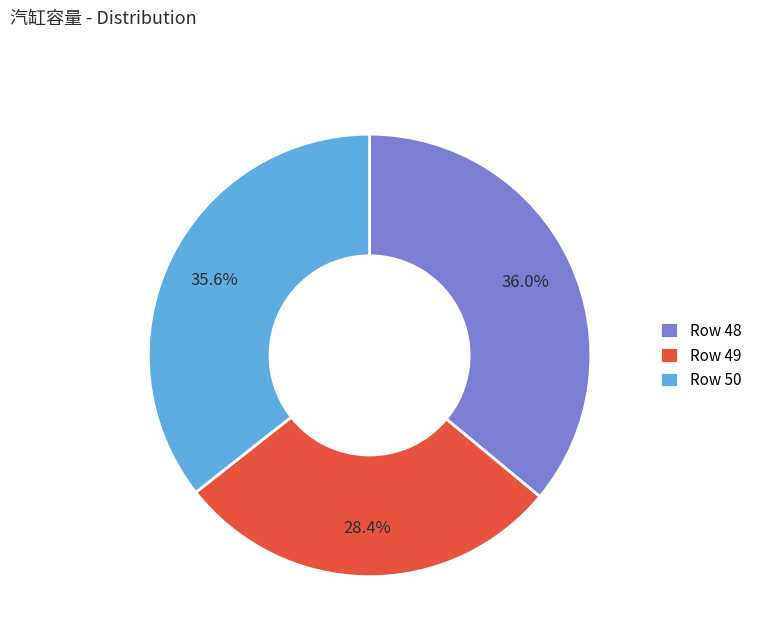

What is the ratio of the value at Row 50 to the value at Row 49?

1.3